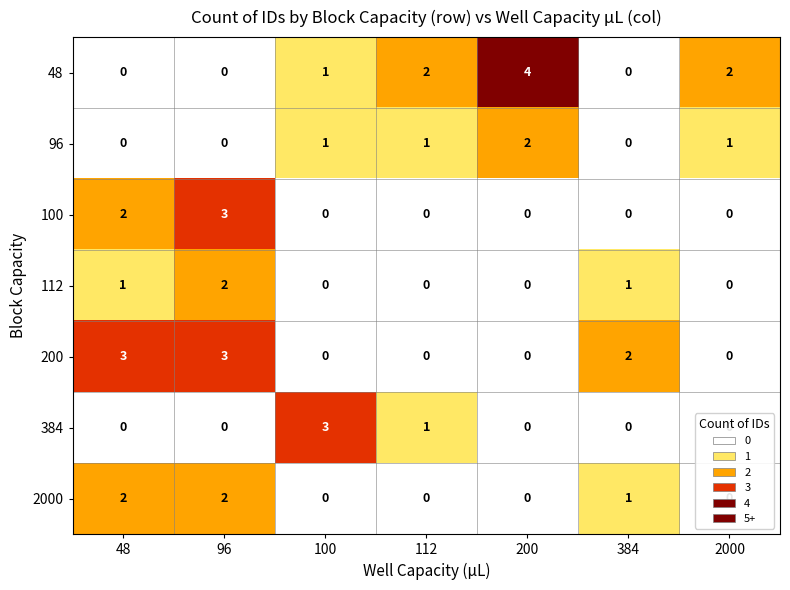

Which series has the widest spread of values?

48